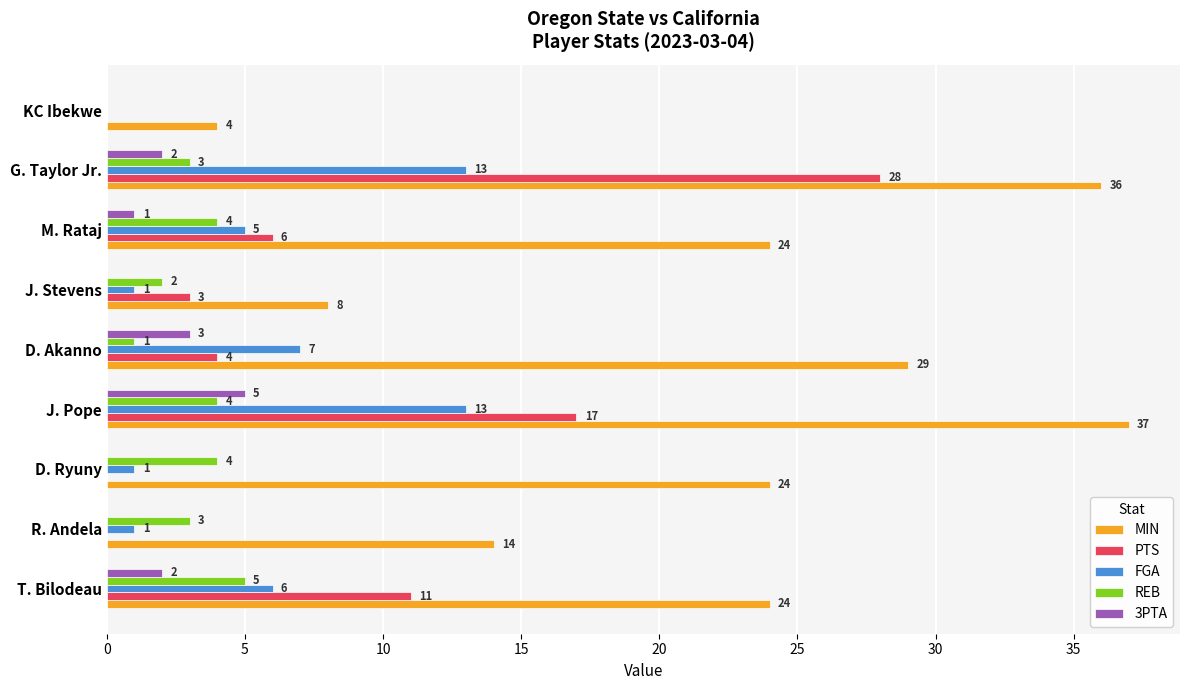

Which category has the highest value in the 3PTA series?

J. Pope